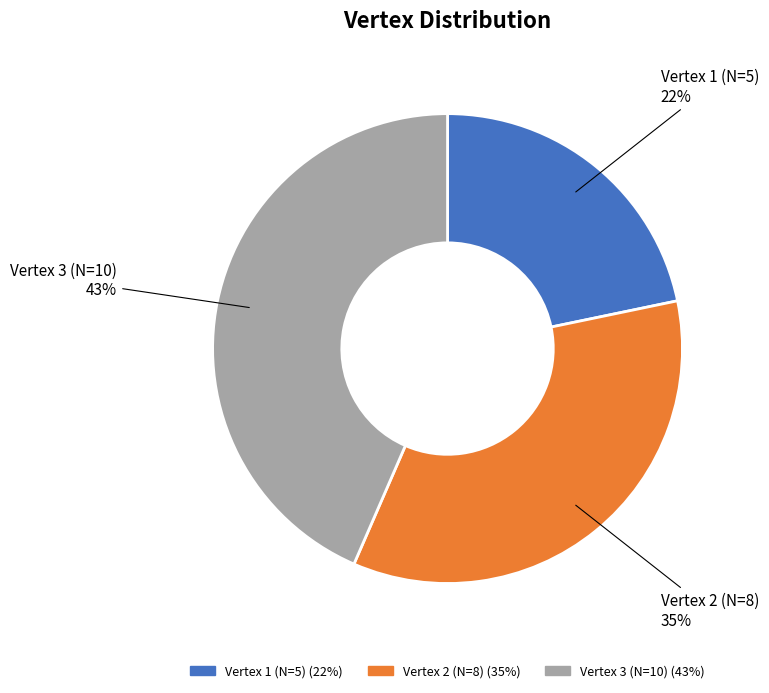

How many segments does this pie chart have?

3